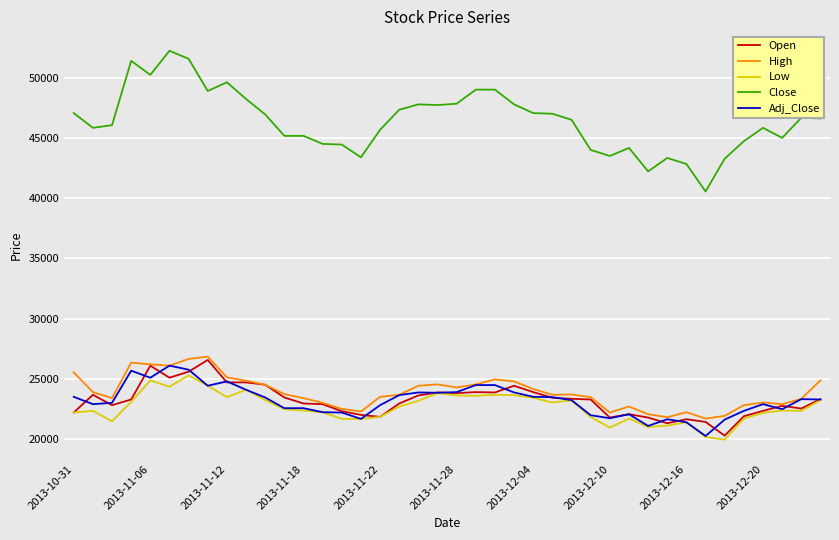

What is the maximum value for Low?

25305